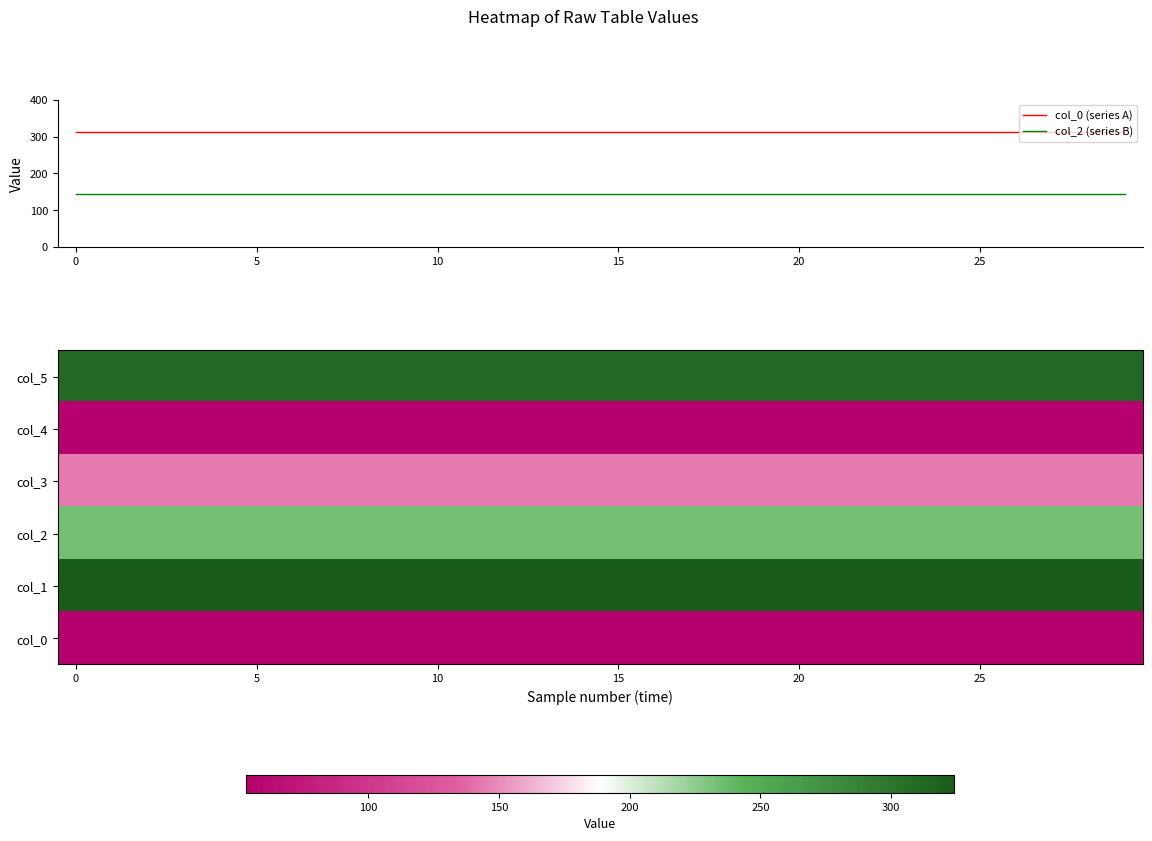

True or false: col_0 (series A) and col_2 (series B) intersect in this chart.

False